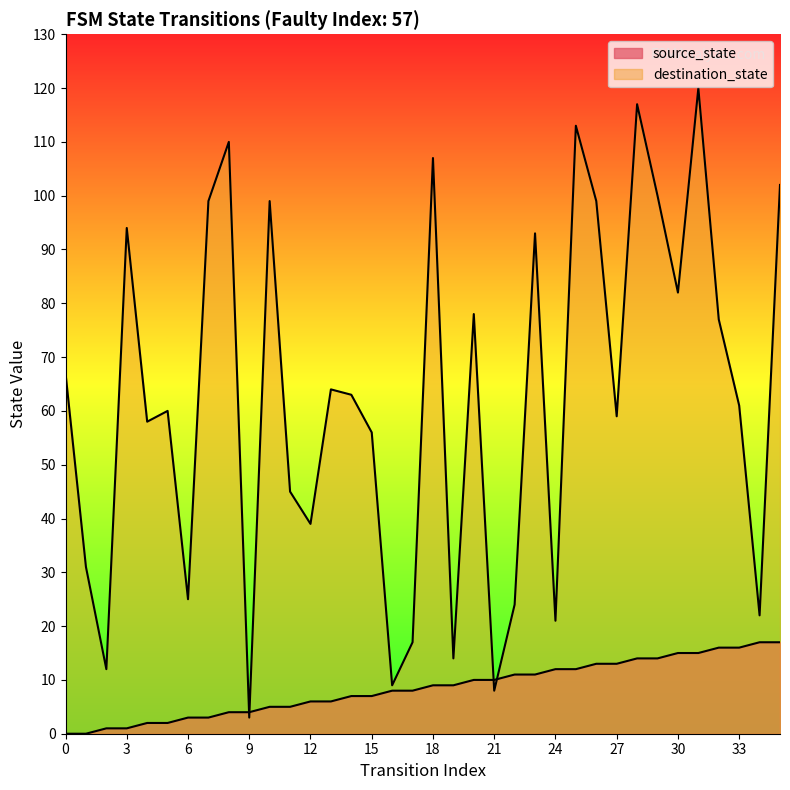

Does the chart have visible grid lines?

No